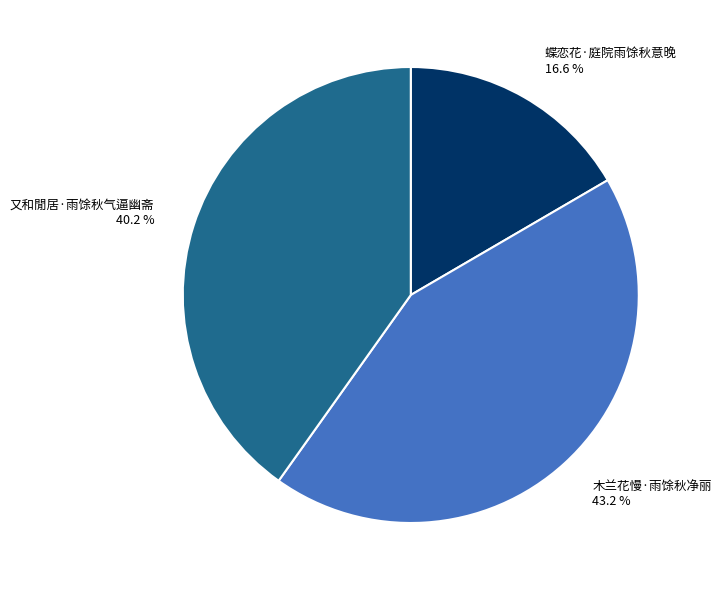

Count the number of slices in the pie.

3